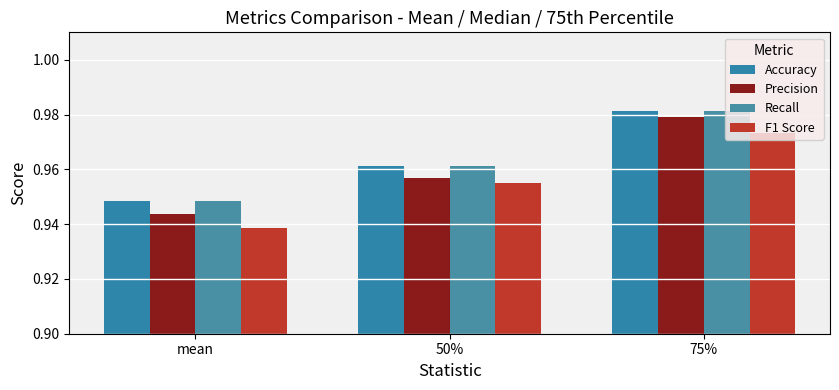

How many Precision values are between 0 and 1?

3